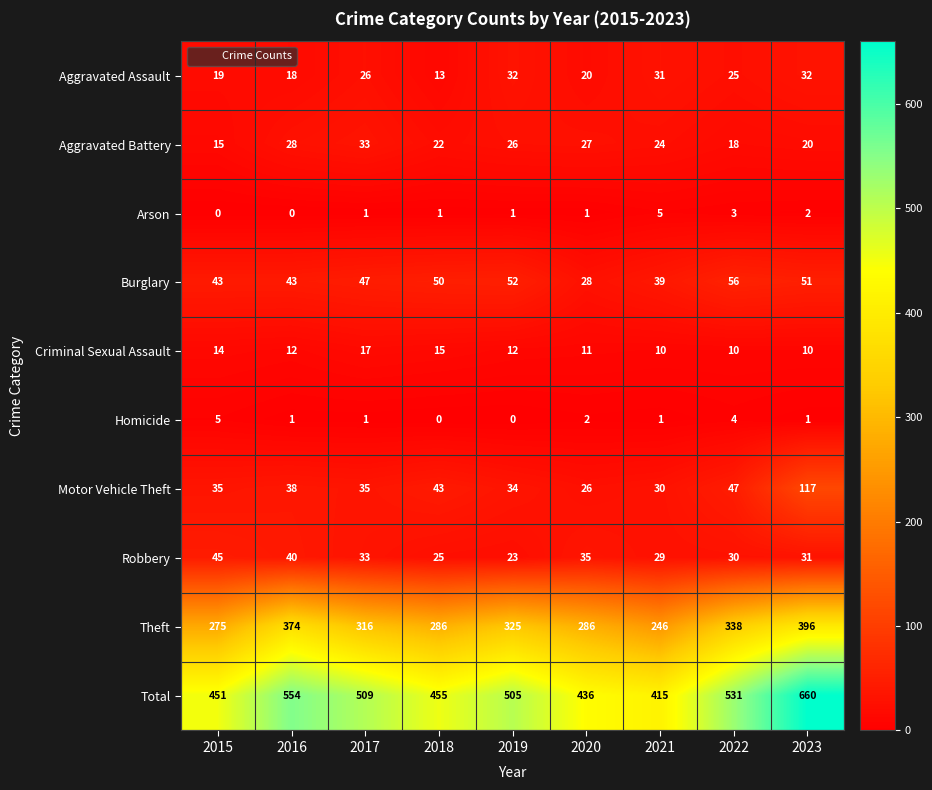

The Aggravated Assault series shows 31 at 2021. True or false?

True